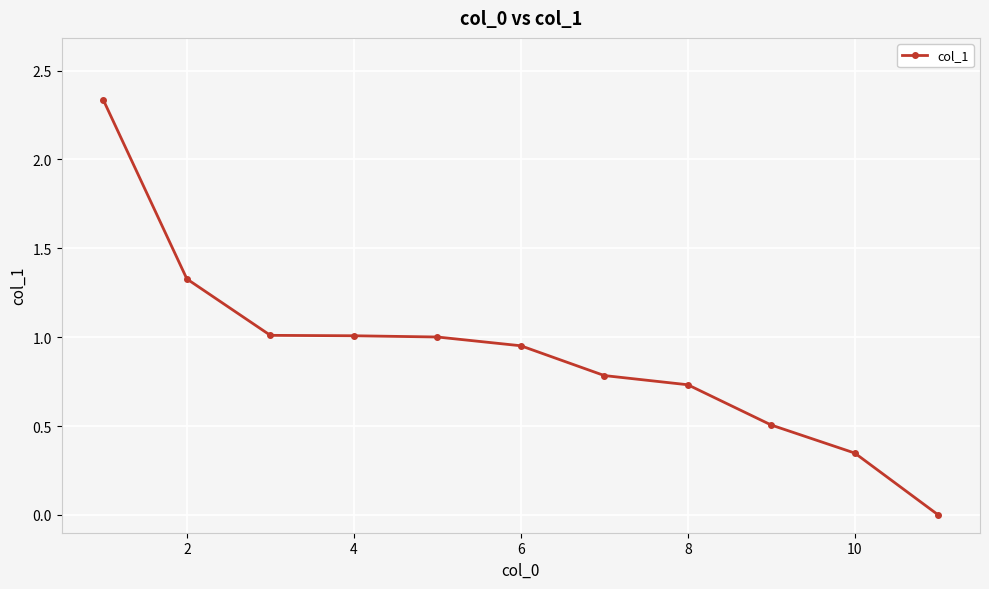

What is the average value?

0.9